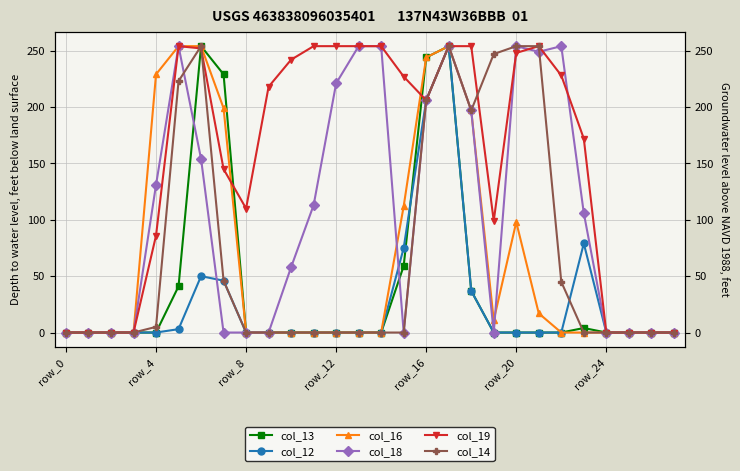

What is the average value of the col_12 series?

27